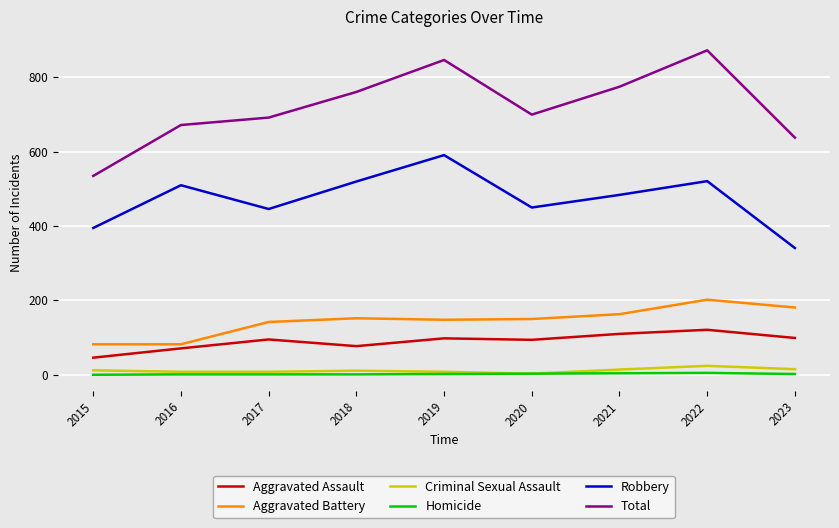

True or false: Aggravated Assault and Total intersect in this chart.

False